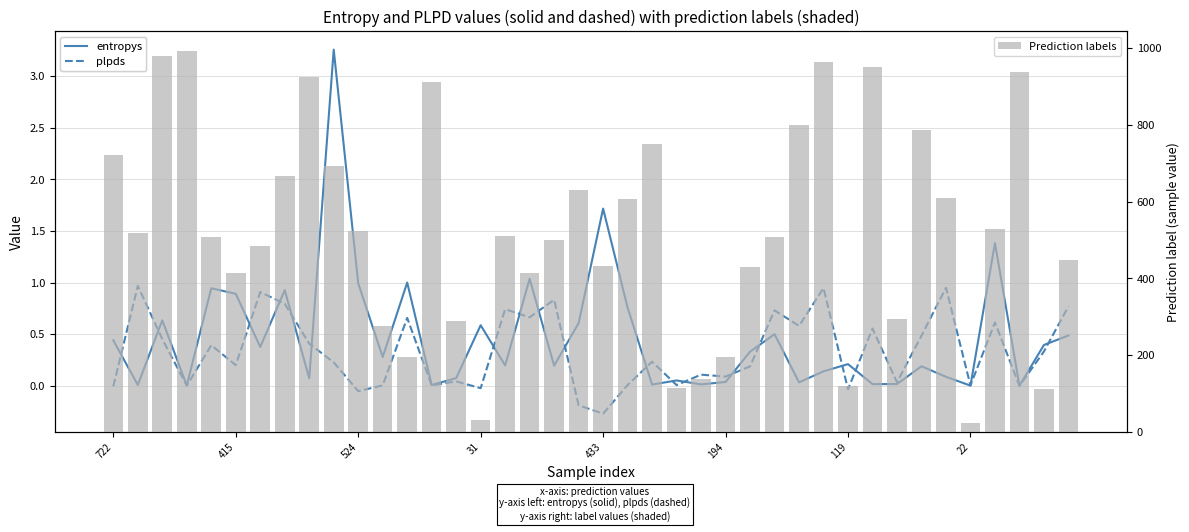

What is the average value of the Prediction labels series?

523.5